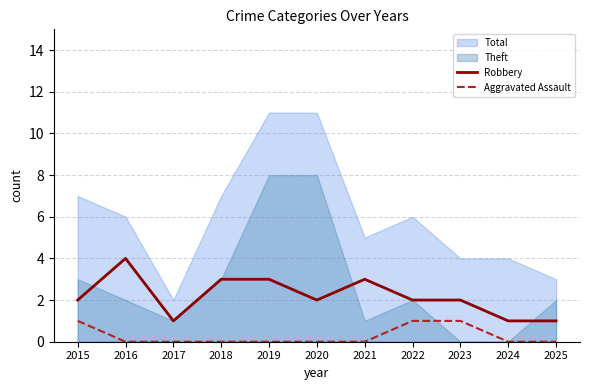

True or false: Robbery has a value of 2 at 2018.

False